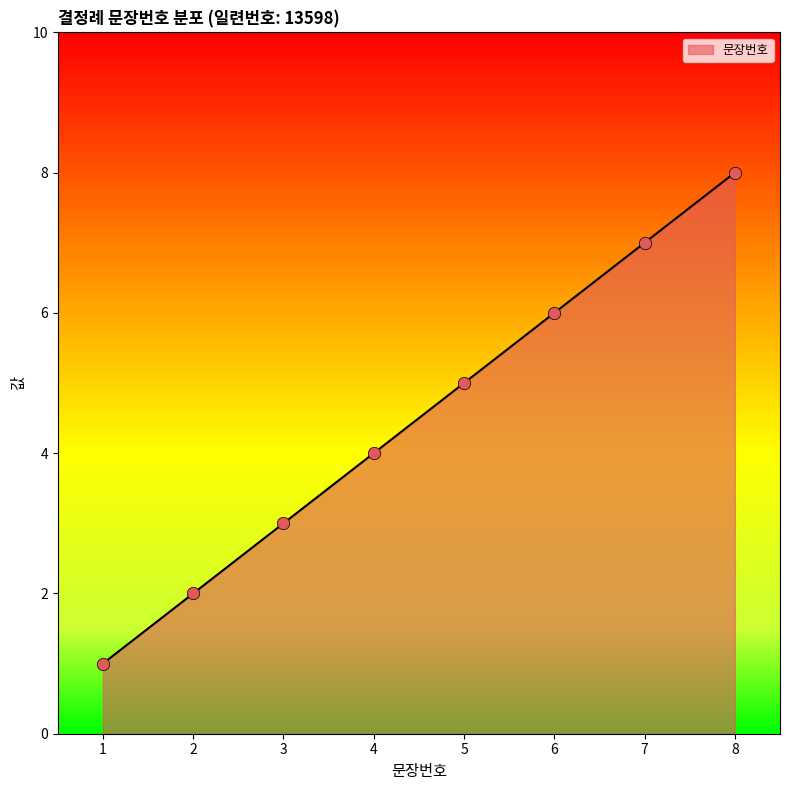

What is the change in value from 3 to 4?

+1